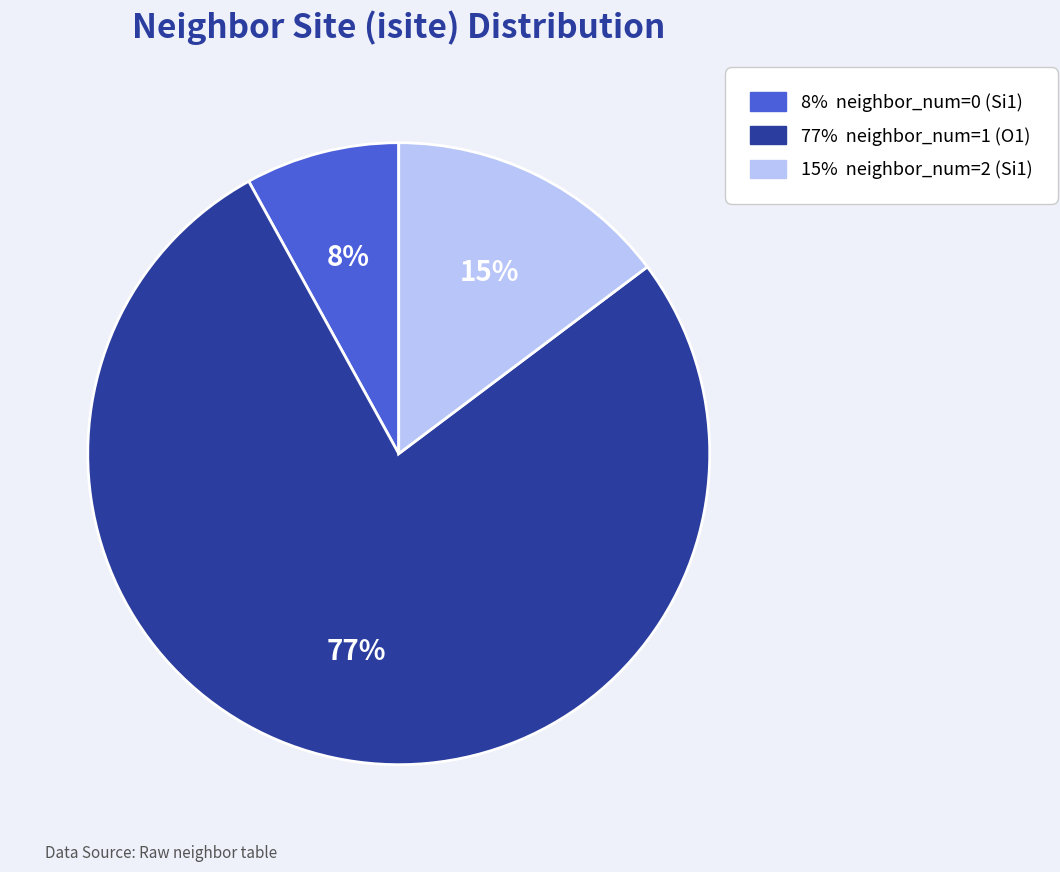

To the nearest percent, what is the difference between the largest and smallest slice percentages?

69%